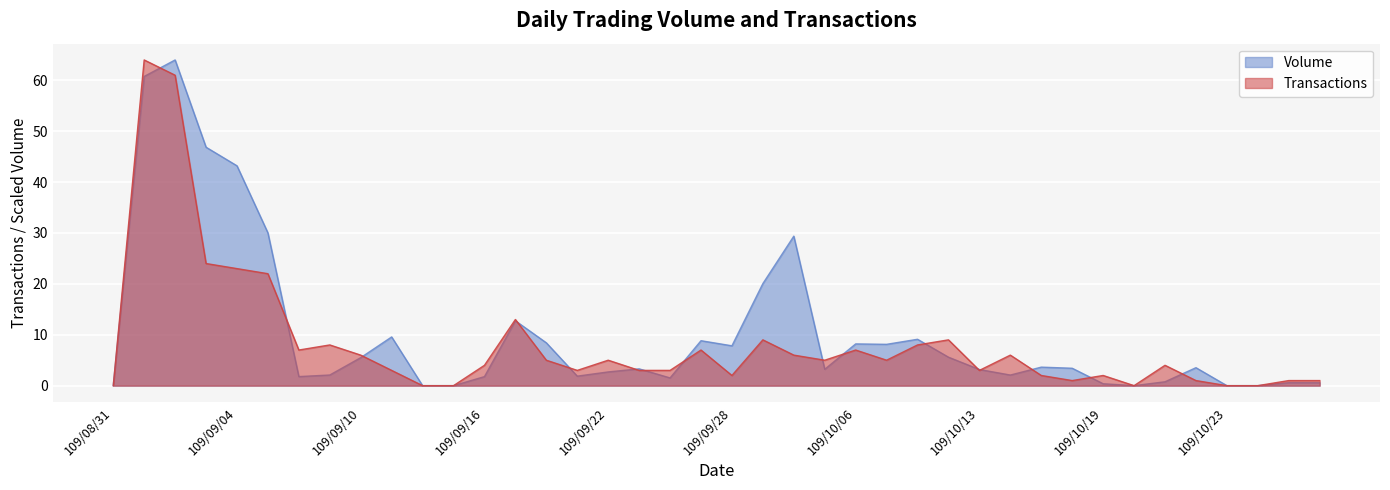

What is the sum of all Transactions values?

333.0